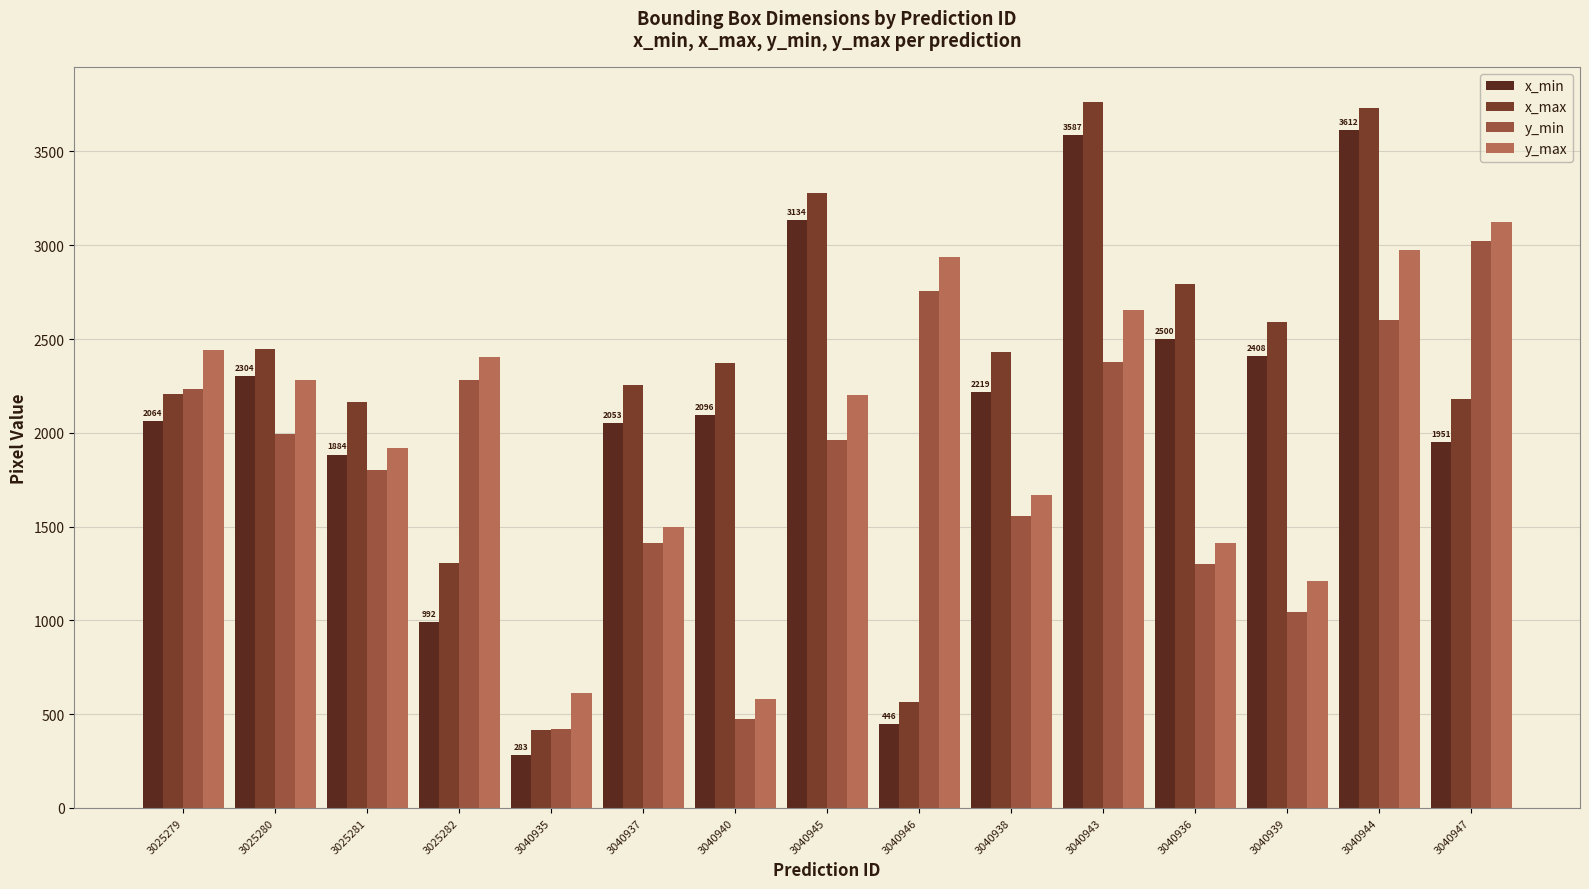

What is the minimum value for y_max?

580